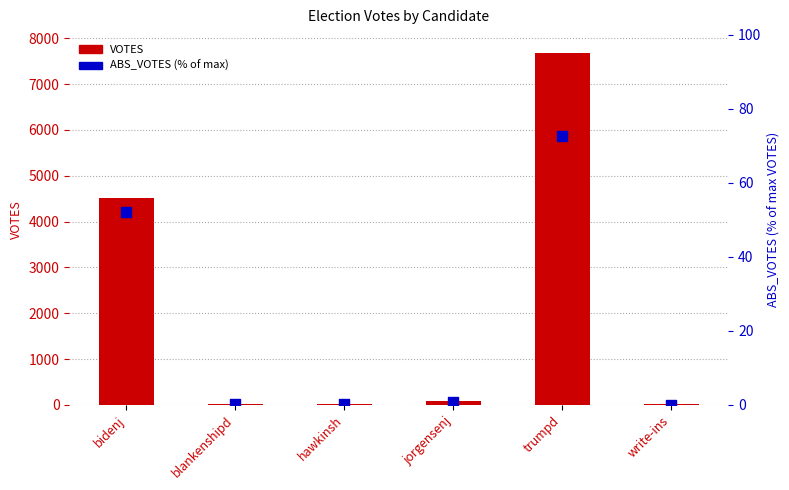

Which series reaches the minimum Y coordinate?

ABS_VOTES (% of max)